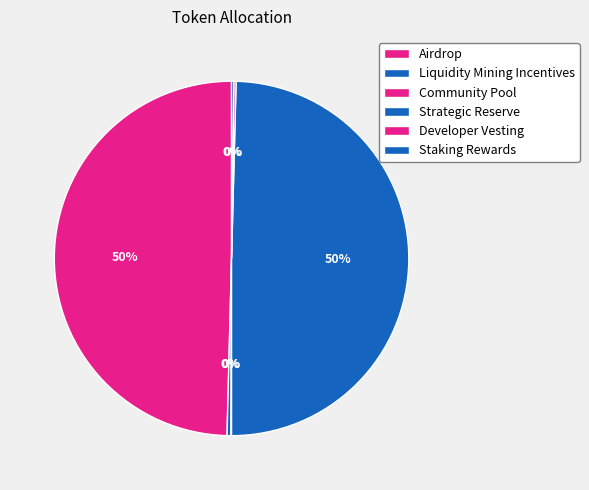

Is it true that Liquidity Mining Incentives is 0% of the pie?

True